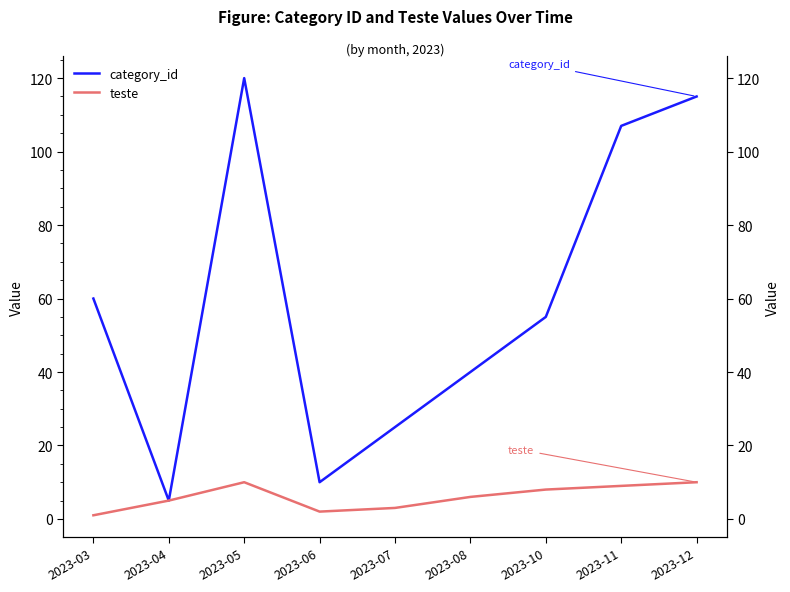

True or false: teste has a value of 2 at 2023-04.

False